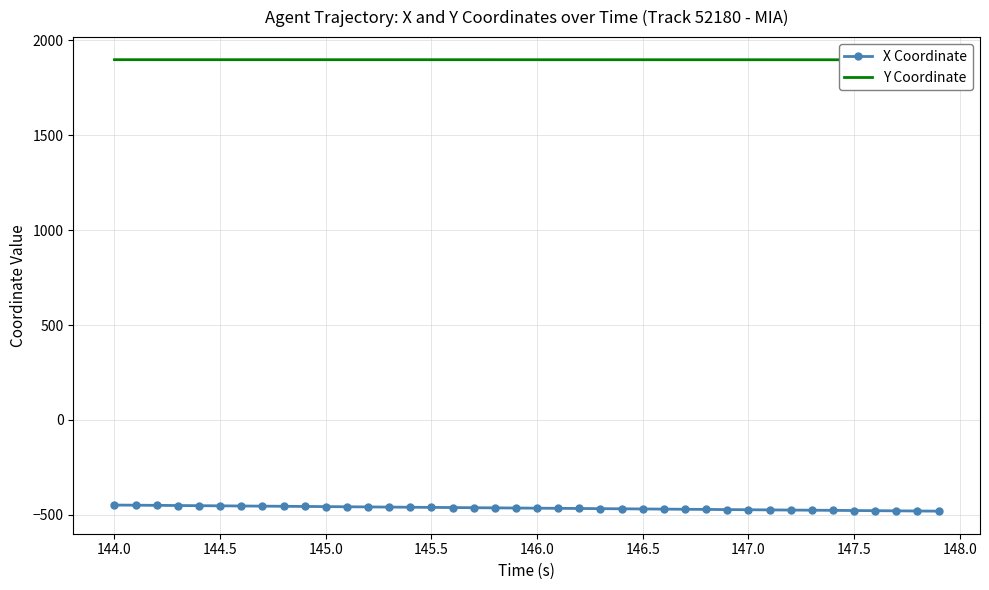

What is the greatest value displayed?

1898.8